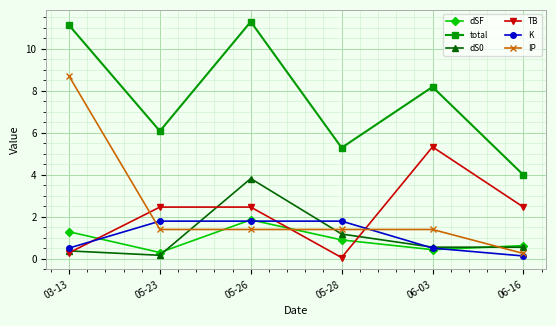

What is the value of the total point at the 2nd from the left?

6.1